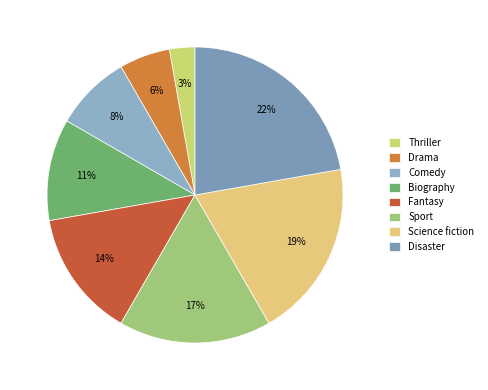

Rank the categories by value from lowest to highest.

Thriller, Drama, Comedy, Biography, Fantasy, Sport, Science fiction, Disaster